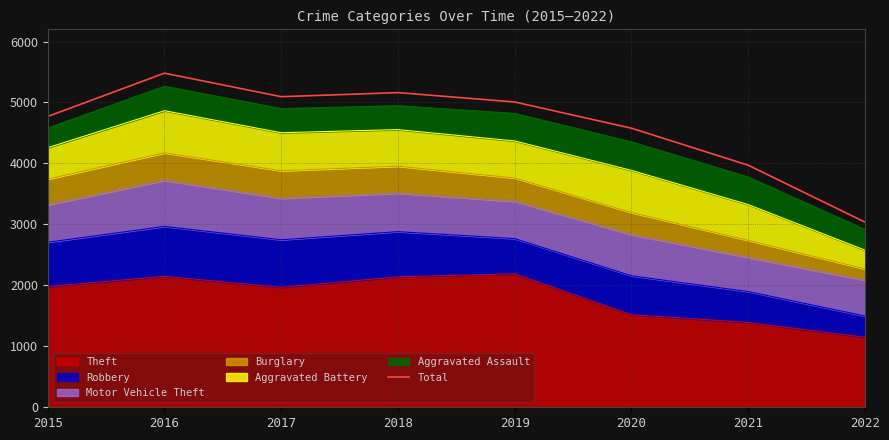

True or false: there are more than 0 points higher than both neighbors.

True